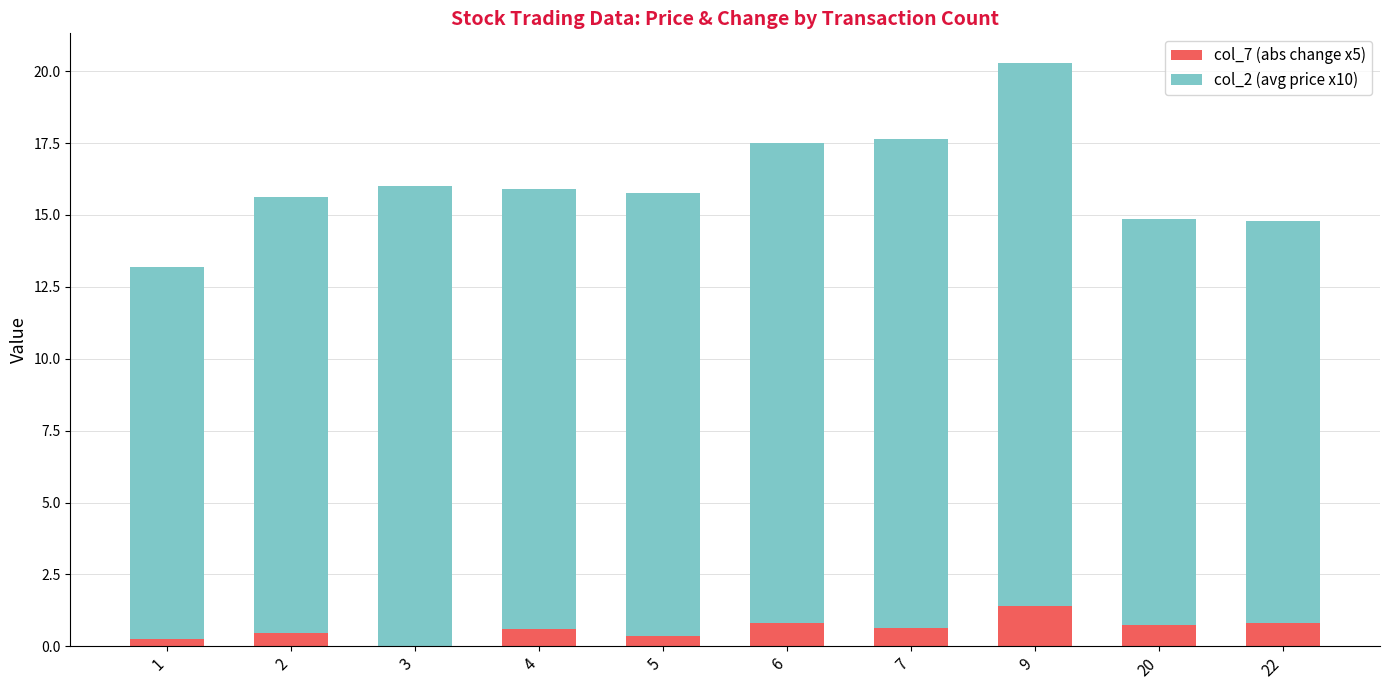

At which category is the sum across all series the highest?

9